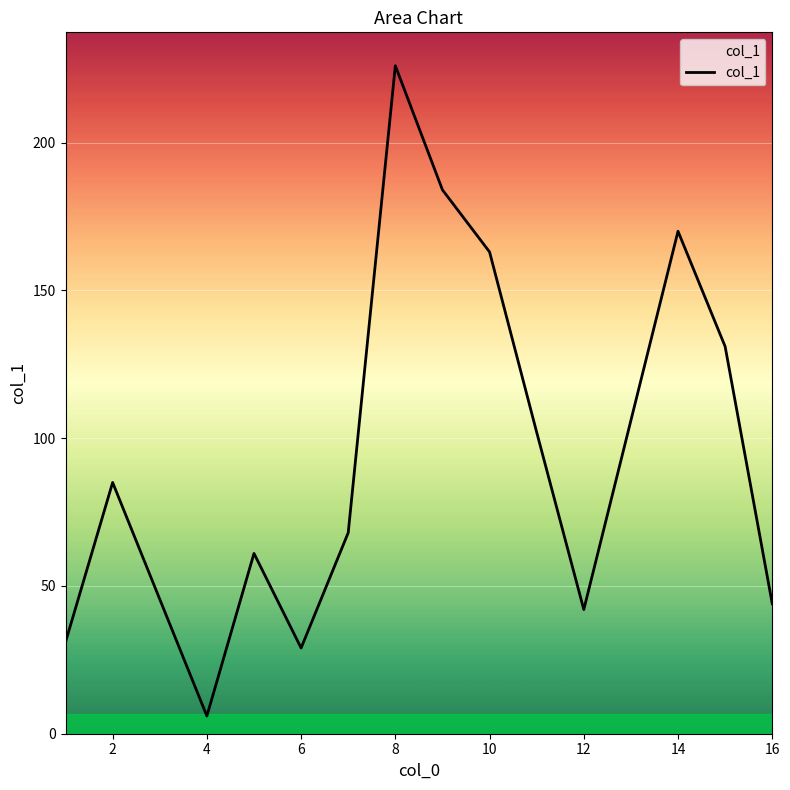

What is the maximum value shown in the chart?

226